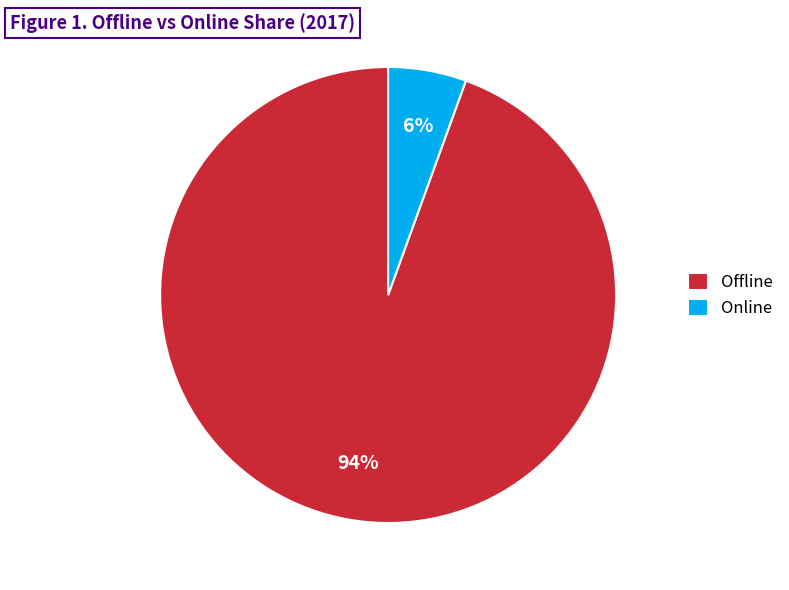

Combined, do Offline and Online account for over 50%?

Yes